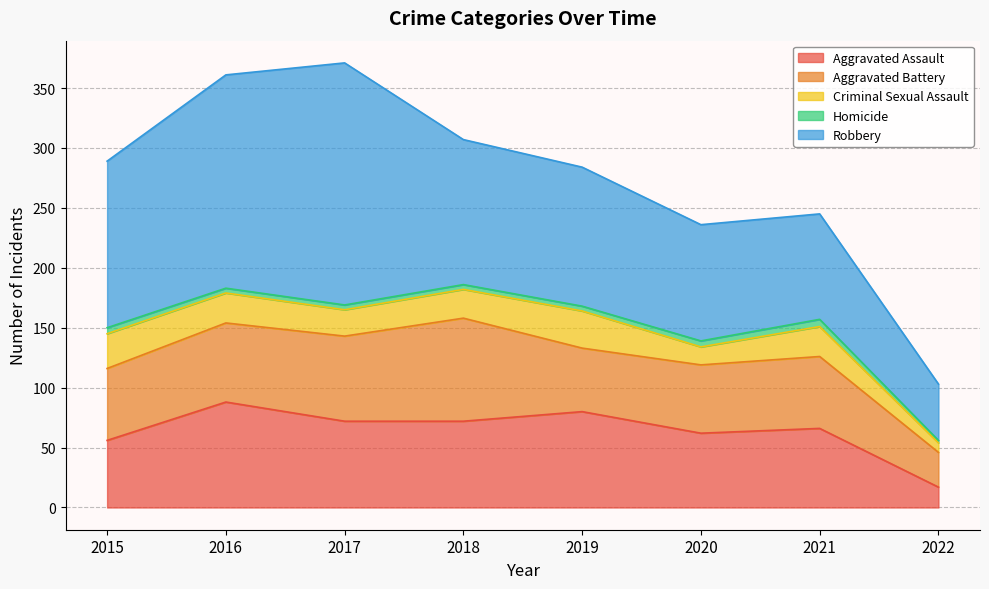

What is the sum of all Homicide values?

34